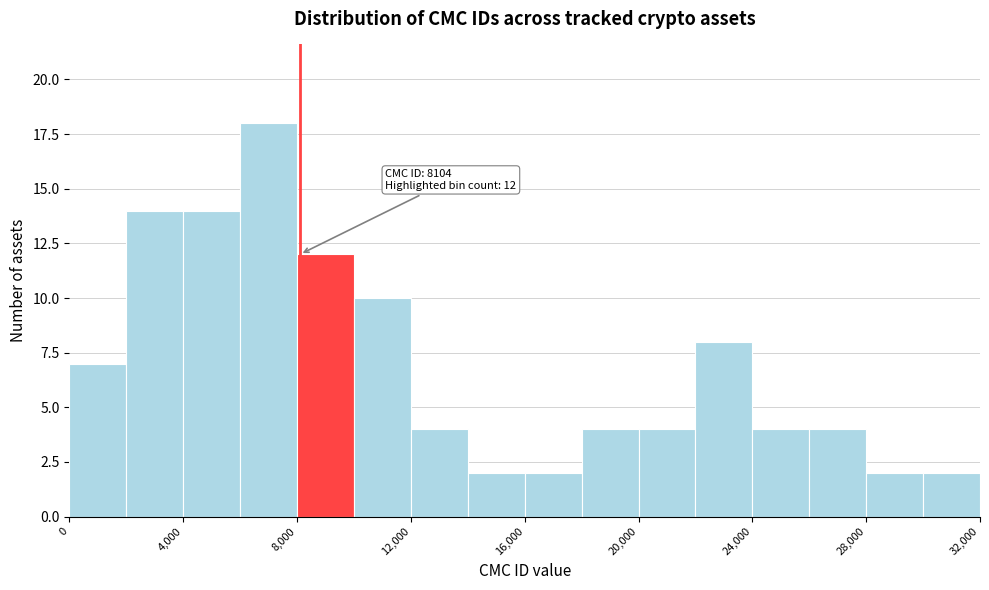

Which range on the x-axis has the tallest bar?

6000 to 8000